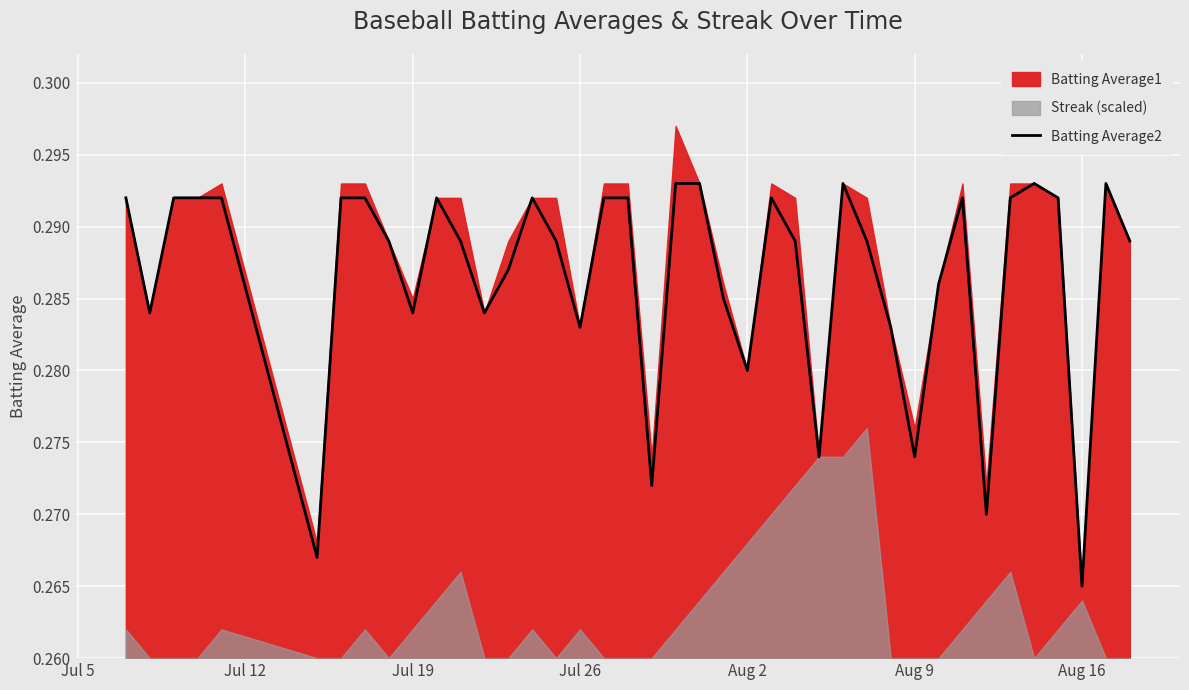

The value of Batting Average2 at Aug 9 is 0.1. True or false?

False